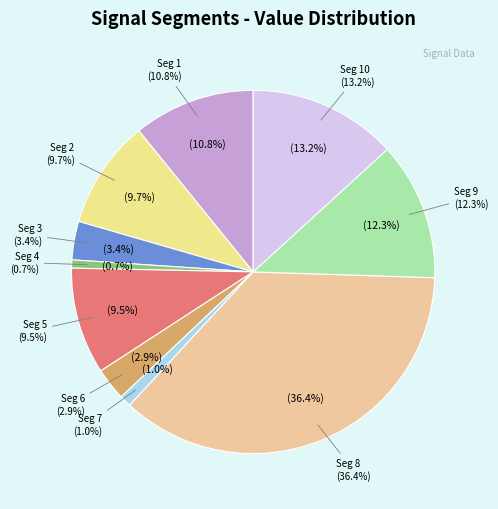

To the nearest percent, what percentage of the pie is signal segment 3?

3%